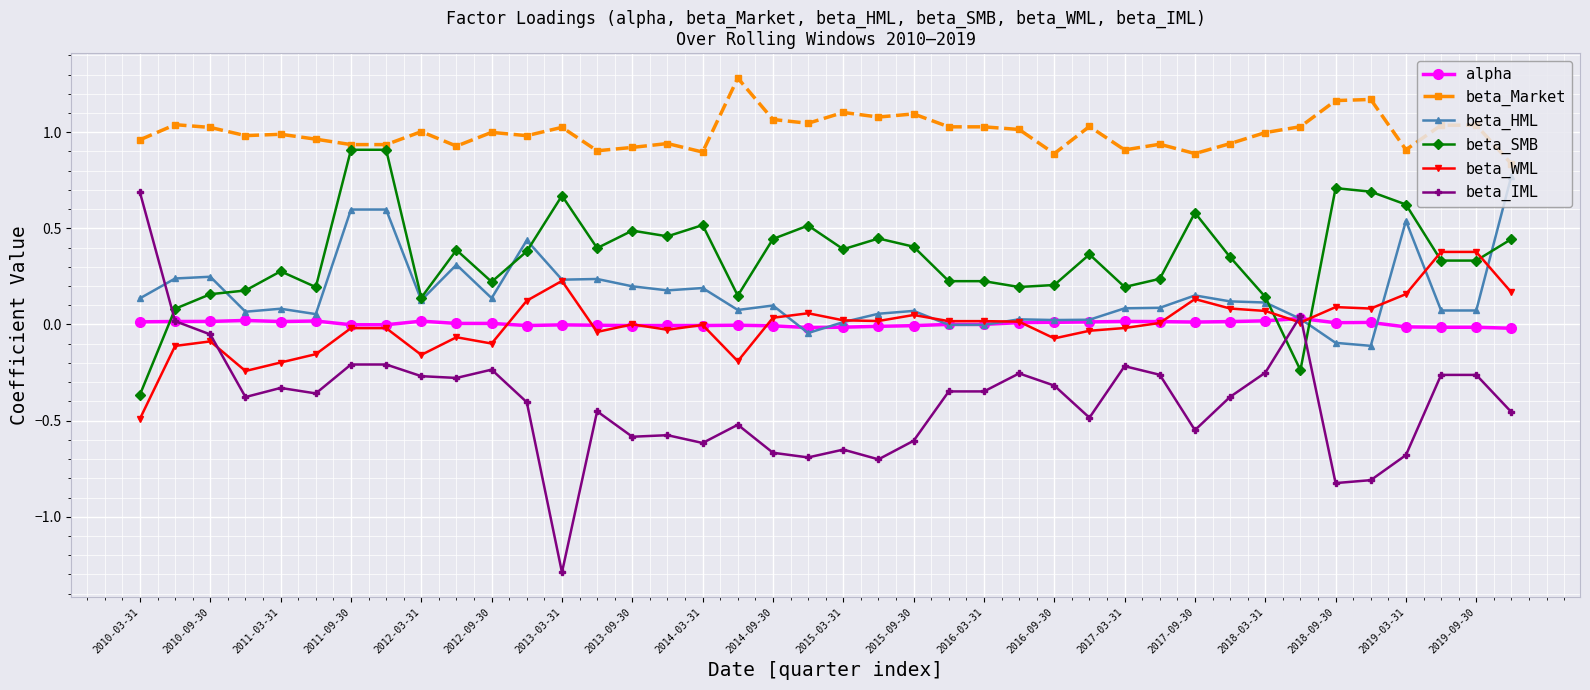

What is the greatest value displayed?

1.3